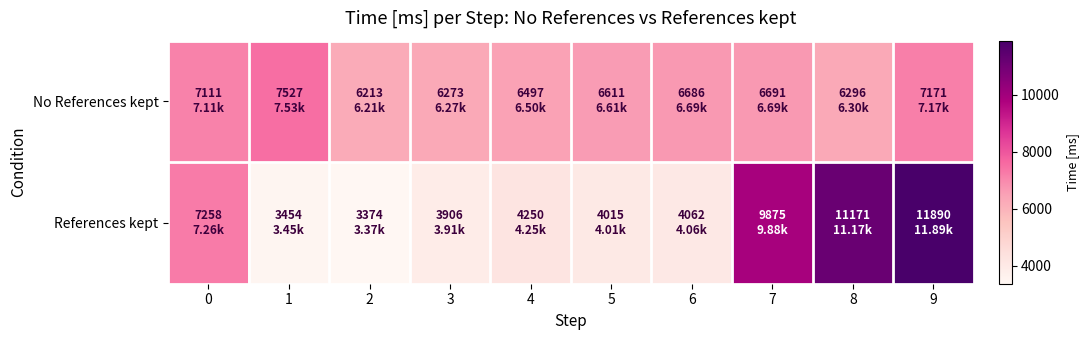

Which series has the largest total across all categories?

No References kept